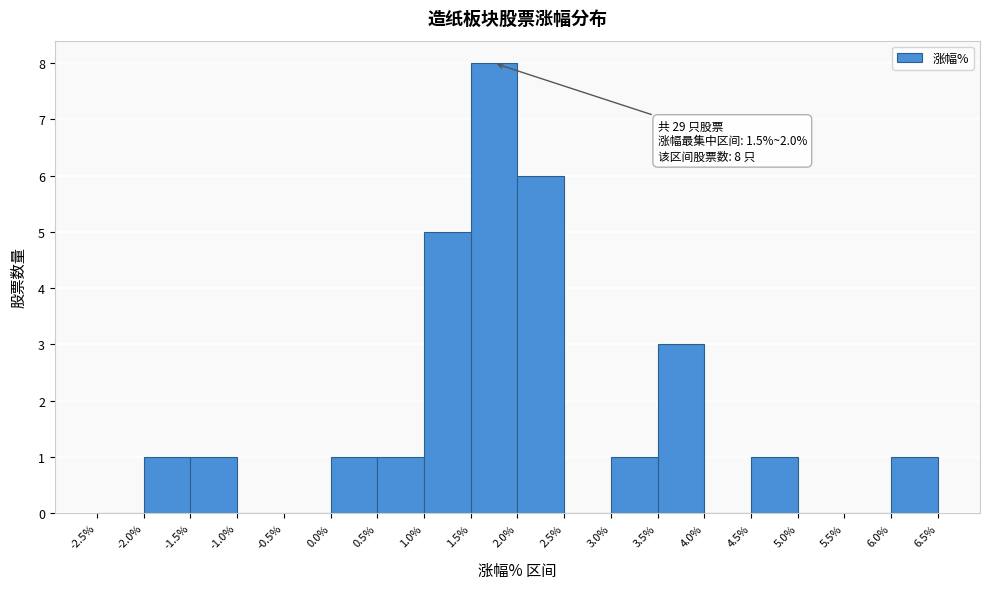

Over which range of the x-axis is the bar tallest?

1.5% to 2.0%